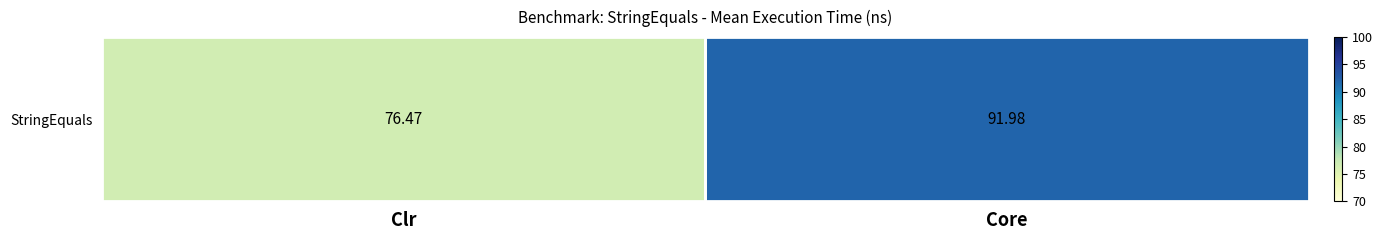

Where does the data first go above 91?

Core